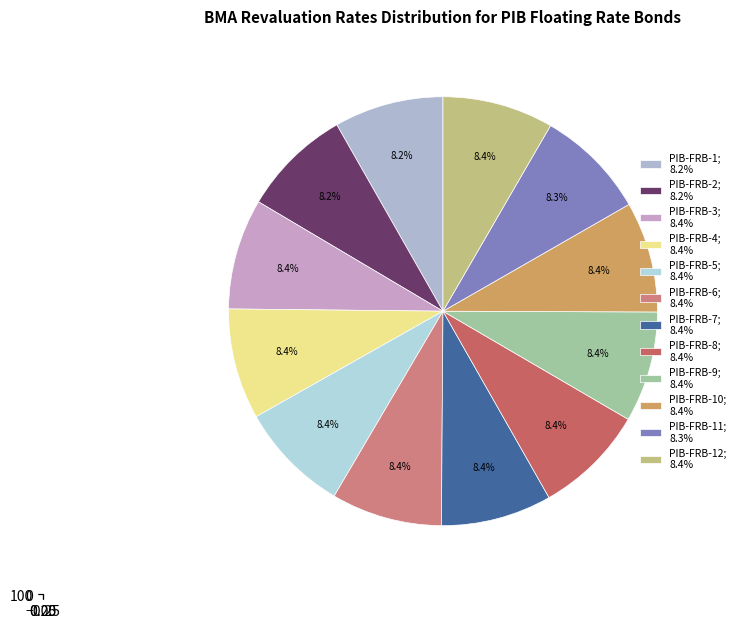

Is there a majority slice in this chart?

No